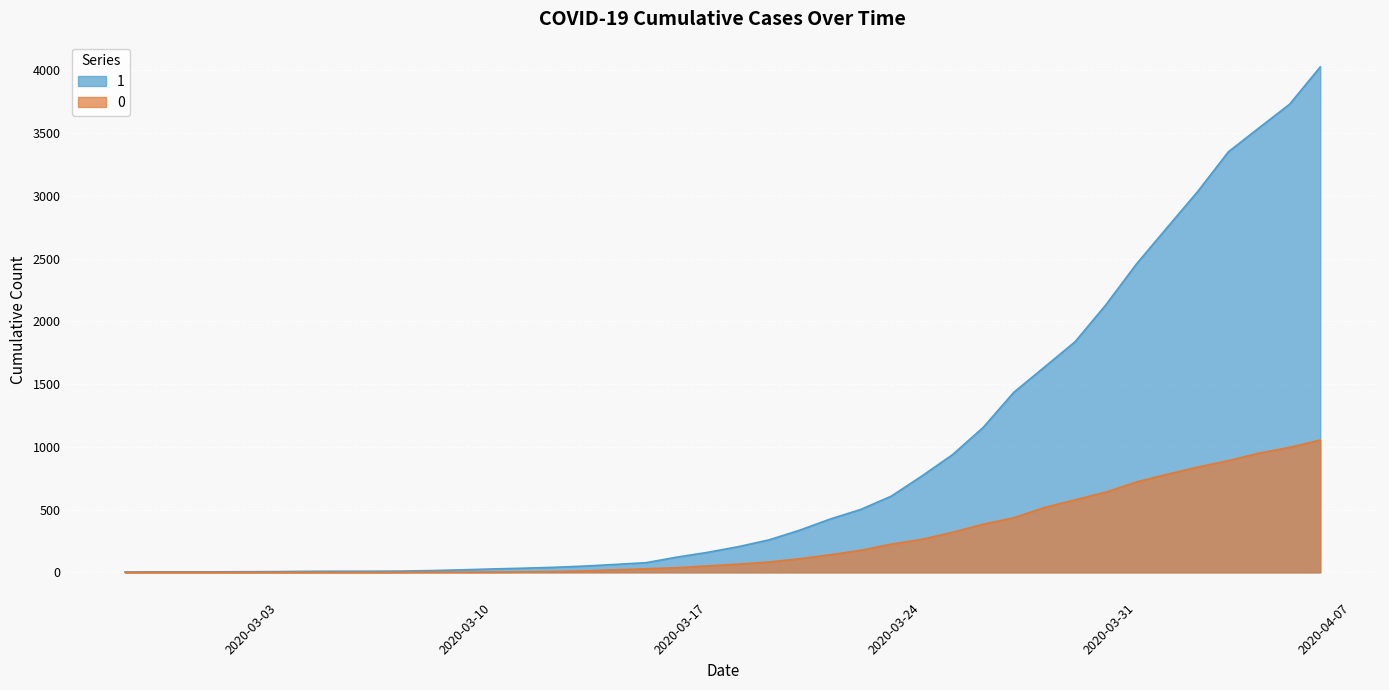

What is the average value of the 1 series?

895